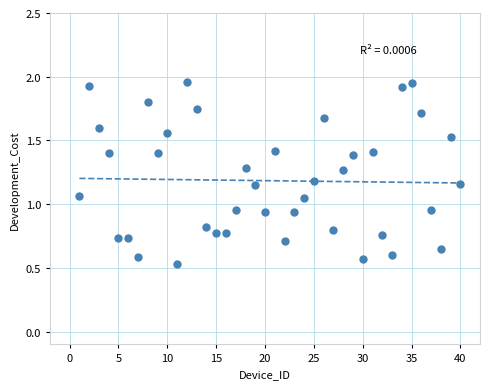

What is the range of Y values (max minus min)?

1.4